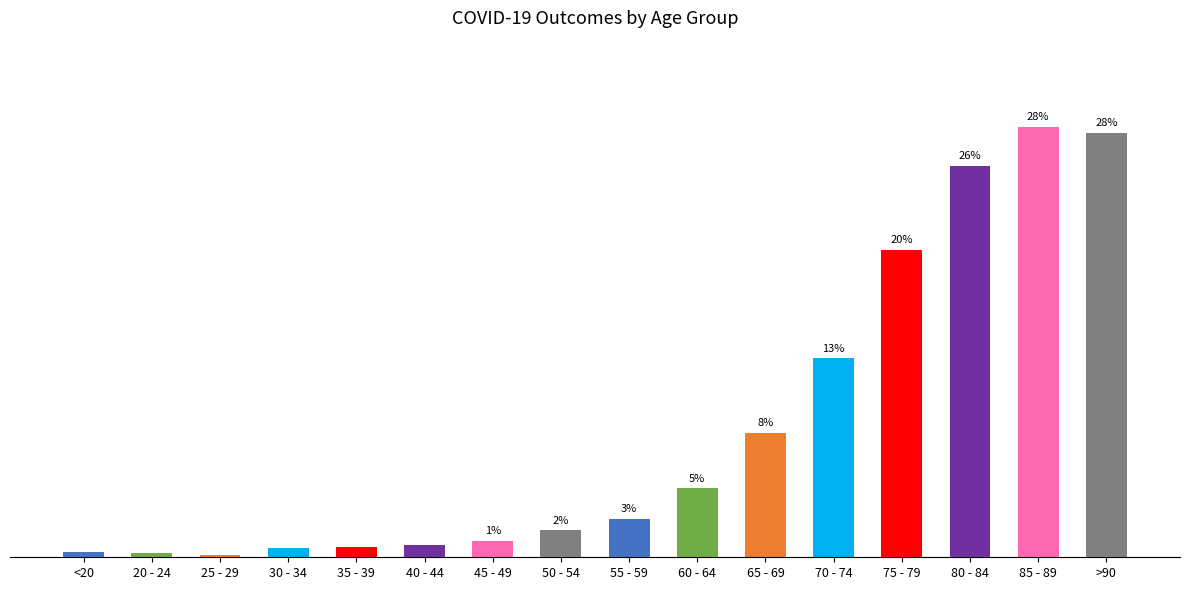

Which label corresponds to the largest value in the chart?

25 - 29